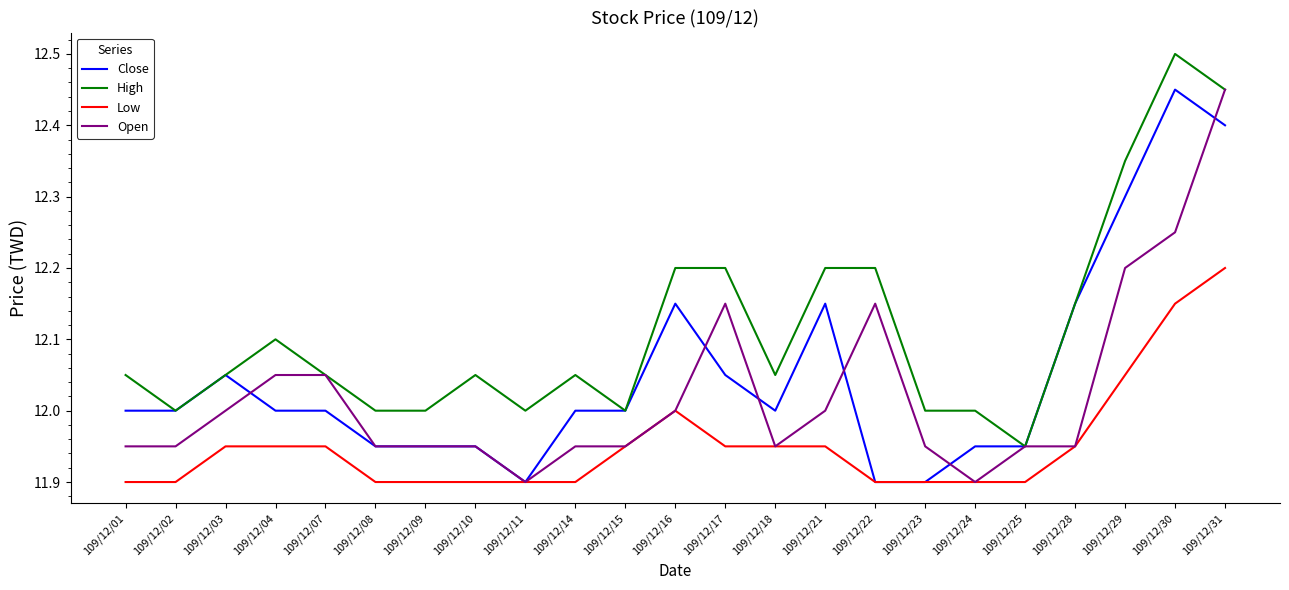

True or false: Low and High intersect in this chart.

False